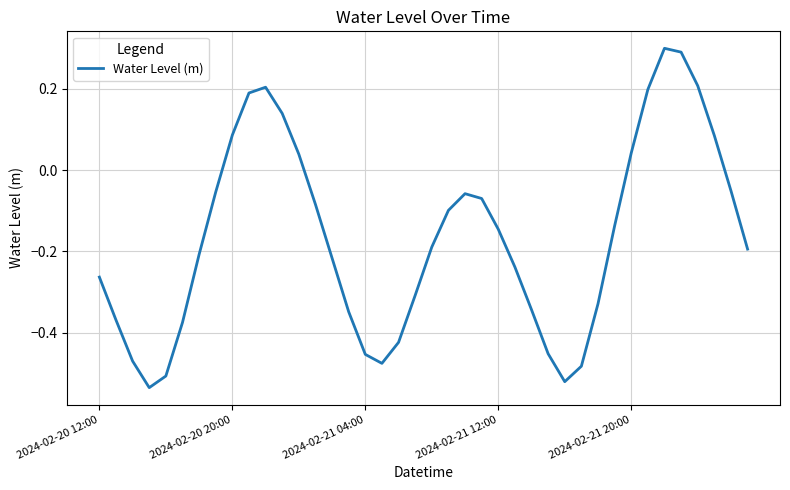

What is the difference between the maximum and minimum values?

0.8